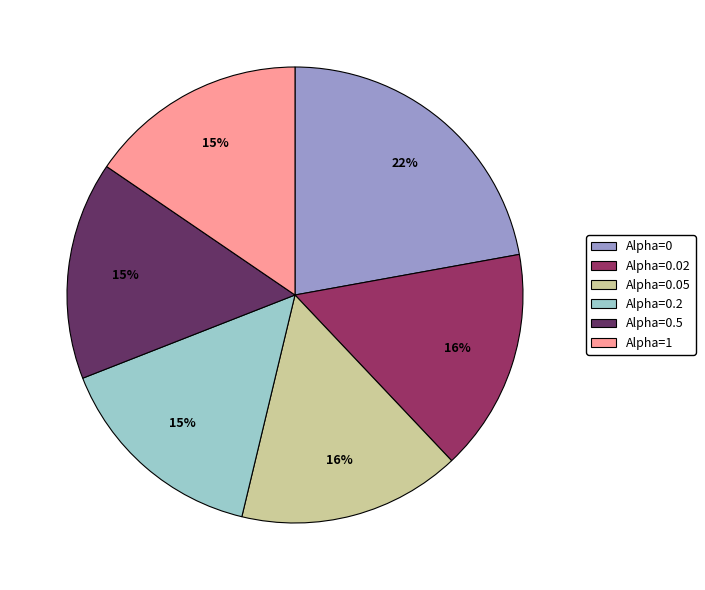

To the nearest percent, what is the average slice percentage?

17%